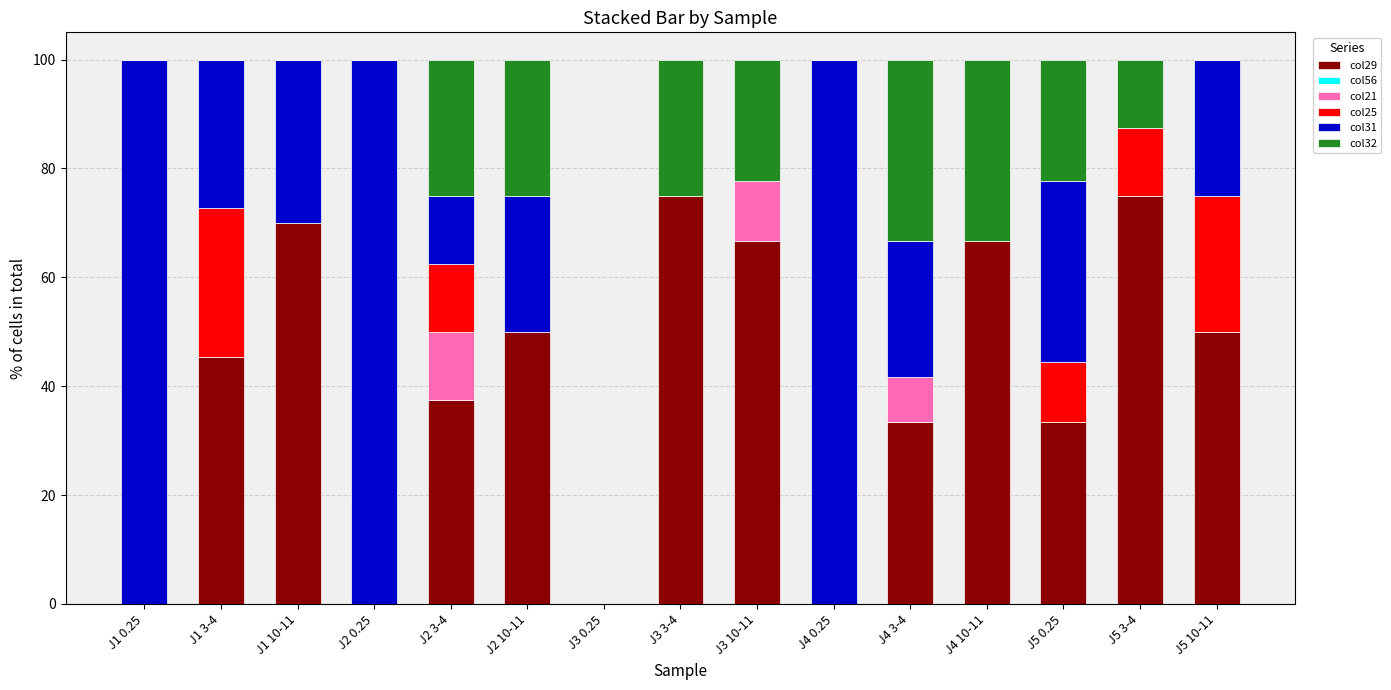

Are the bars grouped side by side (vs. stacked)?

No